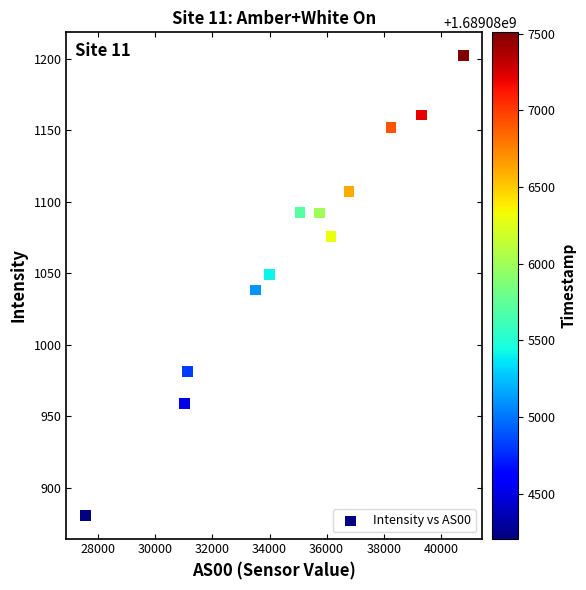

What is the average X value?

34944.2